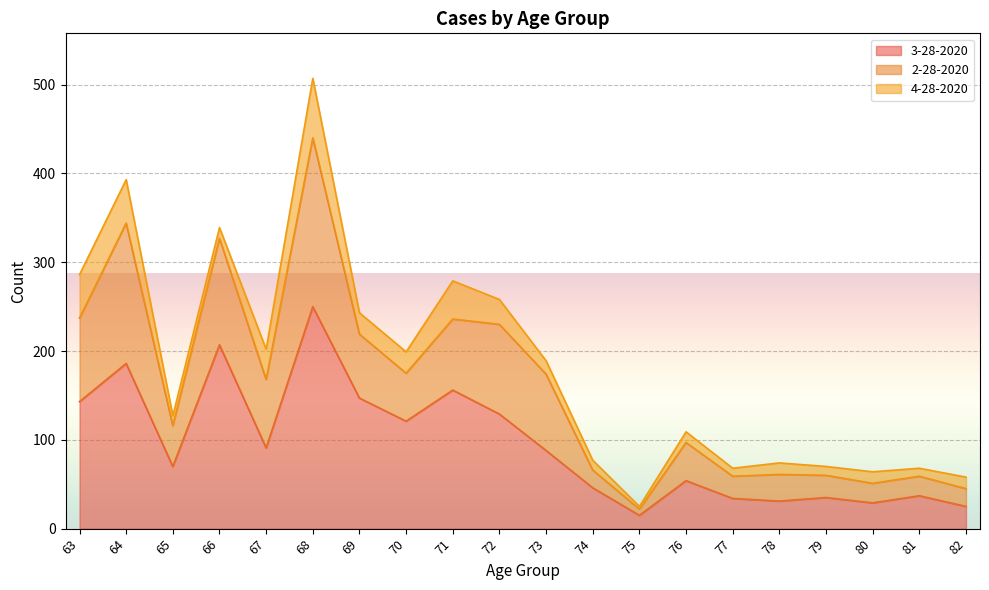

The 3-28-2020 series shows 247 at 64. True or false?

False